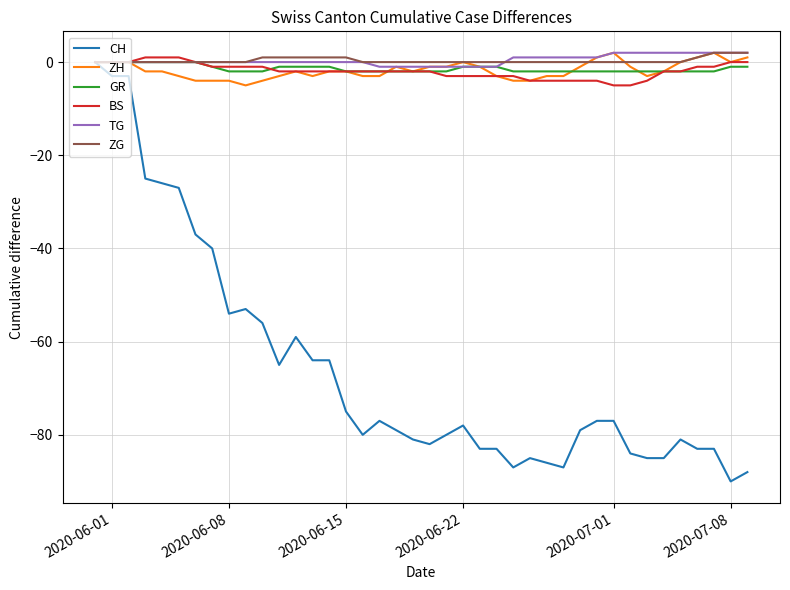

Which series has the widest spread of values?

CH